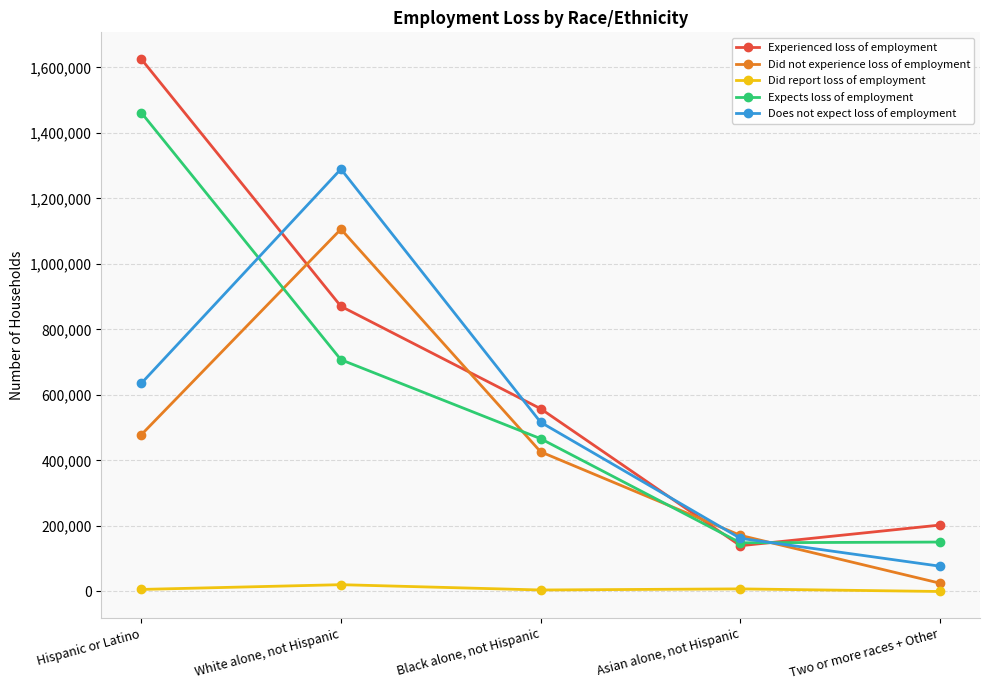

How many data points does each series have?

5